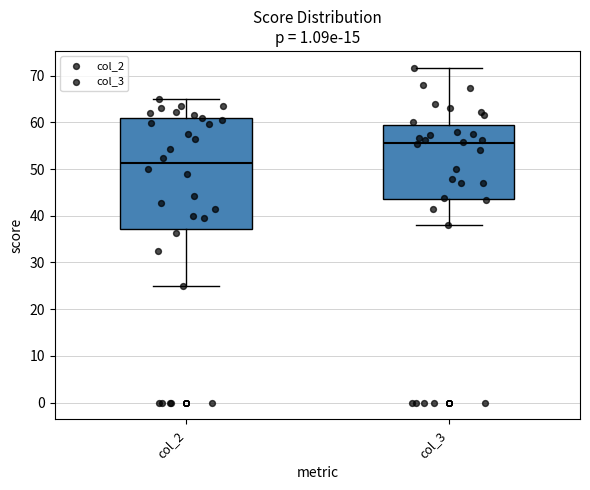

Where does the lower whisker of the box for col_2 end on the y-axis? The values are not printed on the chart, so give them approximately, as read against the axis.

25